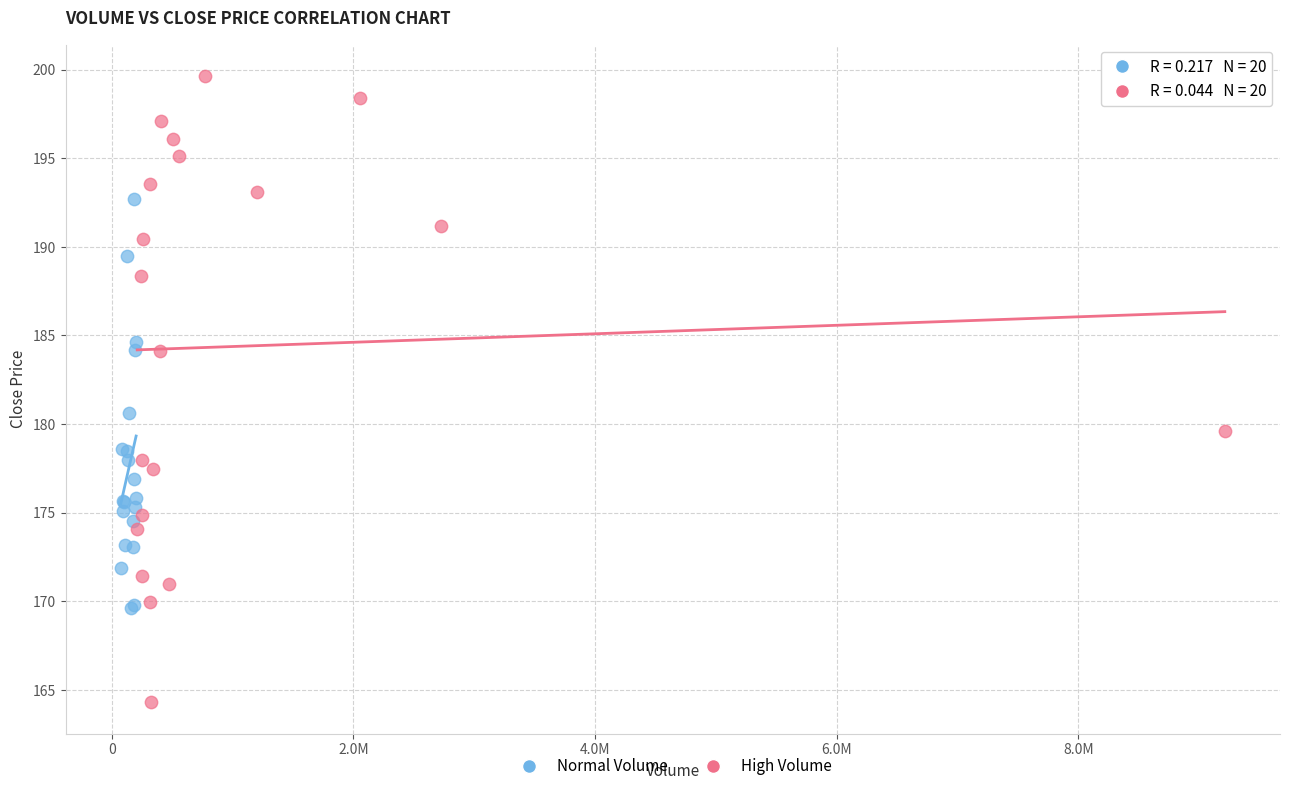

What are all the series names shown in the legend?

Normal Volume, High Volume